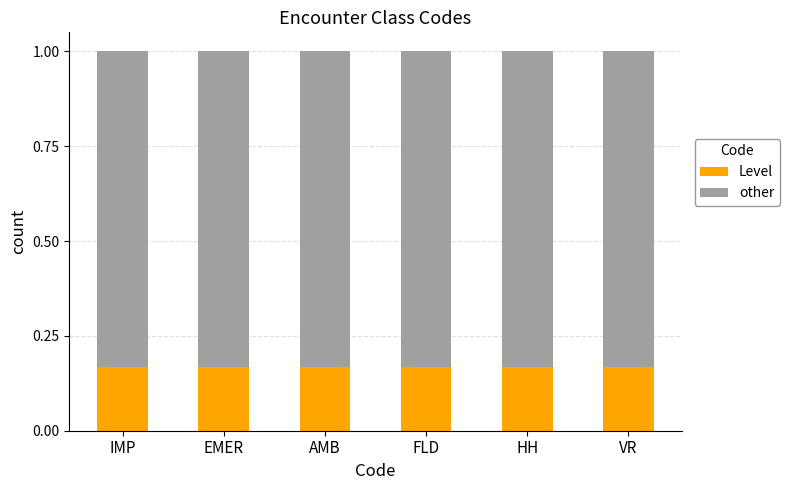

The Level series shows 0.0 at HH. True or false?

False